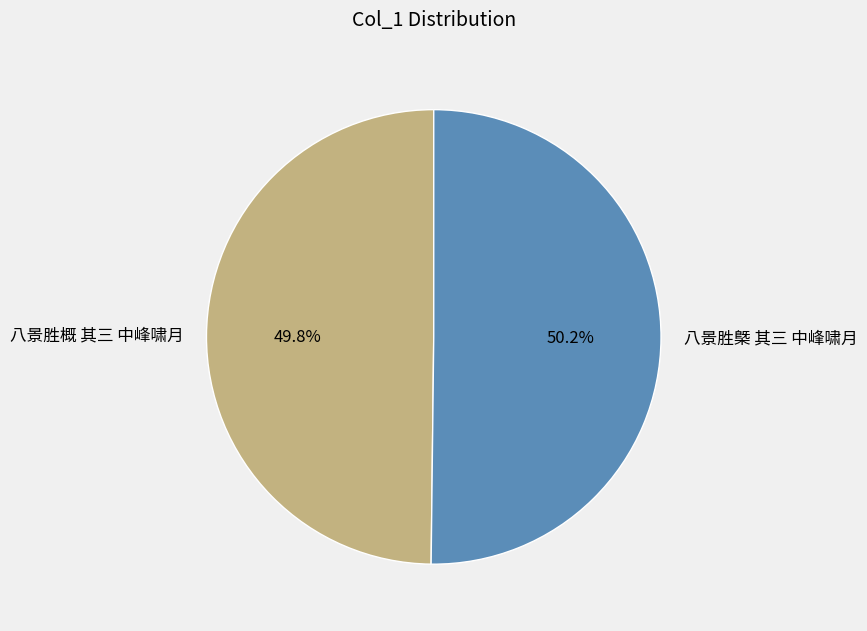

To the nearest percent, what portion does 八景胜槩 其三 中峰啸月 represent?

50%